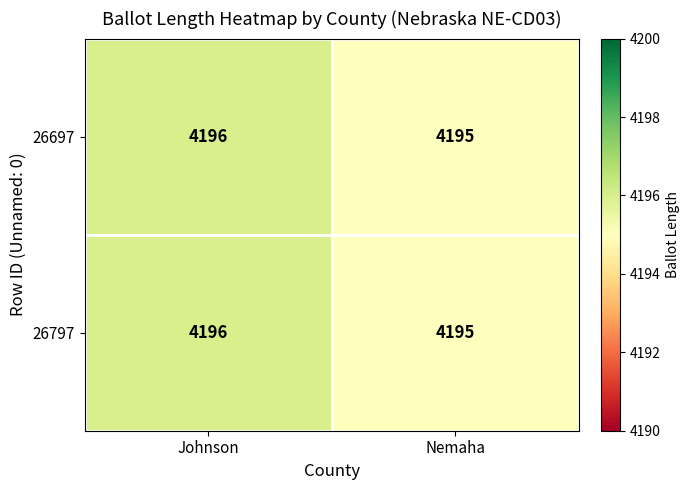

The 26797 series shows 6028 at Nemaha. True or false?

False